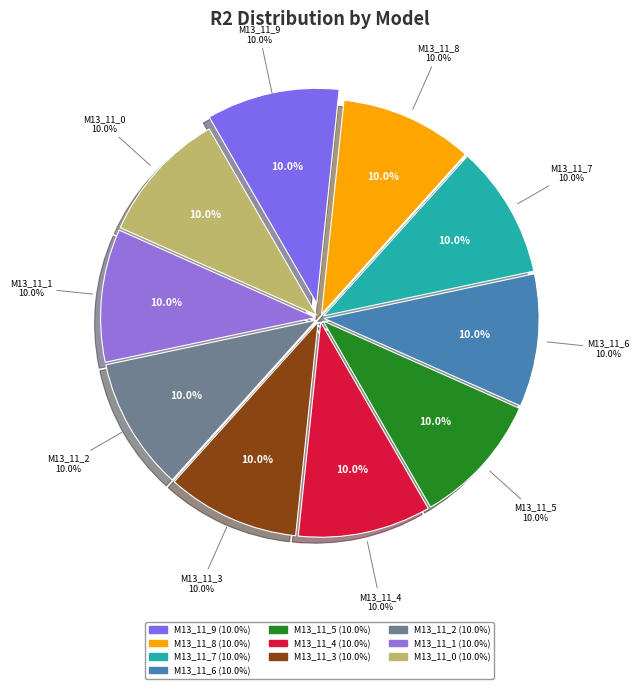

To the nearest percent, what percentage of the pie is model_13_11_0?

10%